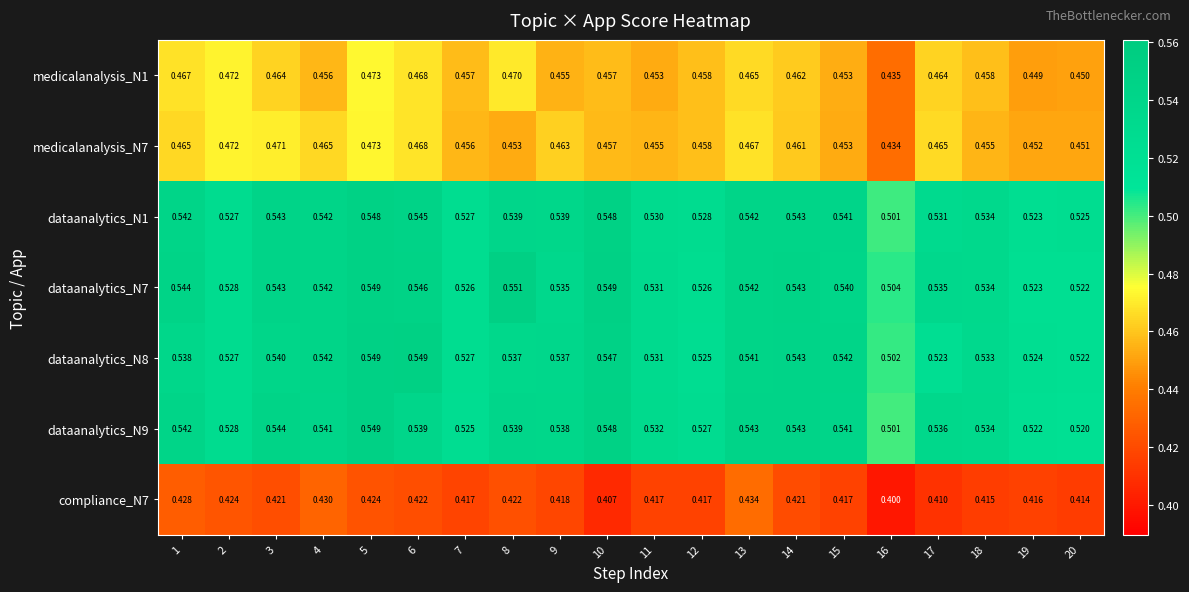

Is the value of medicalanalysis_N1 at 1 greater than the value of compliance_N7 at 7?

Yes